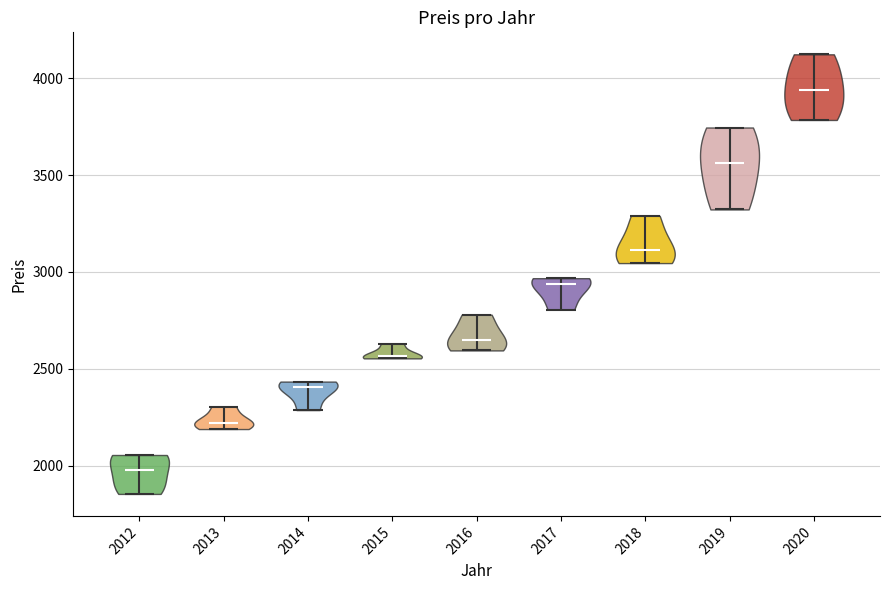

What is the highest point the violin at x = 2015 reaches on the y-axis? The values are not printed on the chart, so give them approximately, as read against the axis.

2650